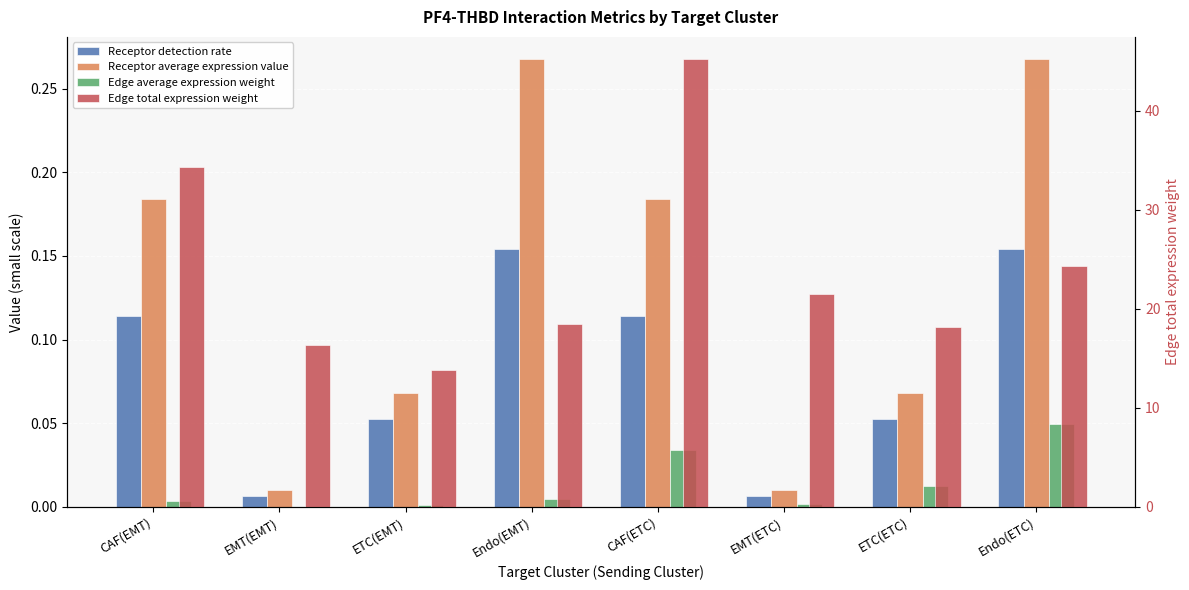

The value of Receptor average expression value at EMT(EMT) is 0.0. True or false?

False